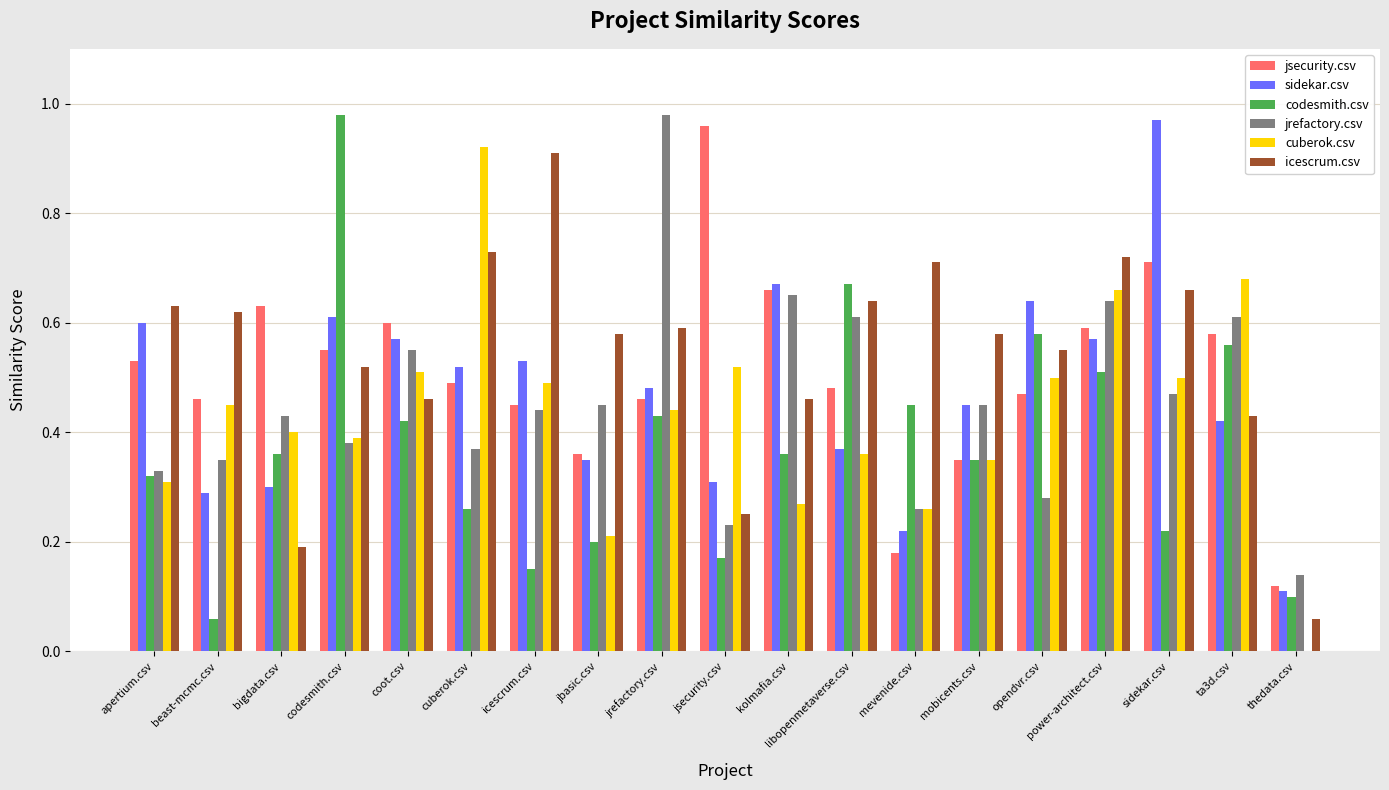

True or false: sidekar.csv has a value of 0.2 at mevenide.csv.

True